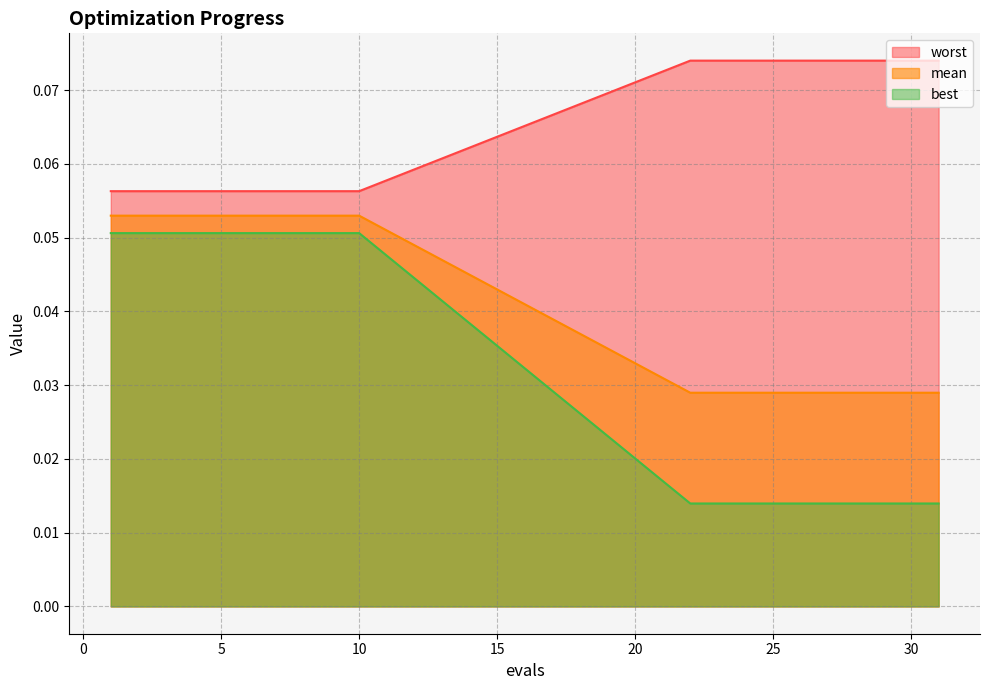

What value does the mean series have at 5?

0.1